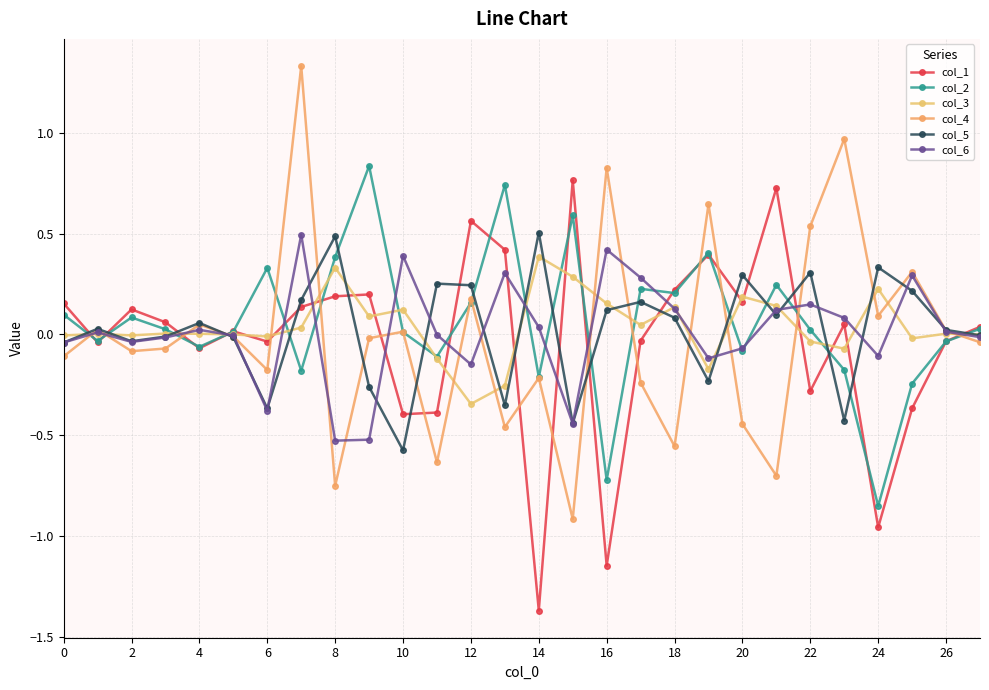

How many lines are shown in the chart?

6